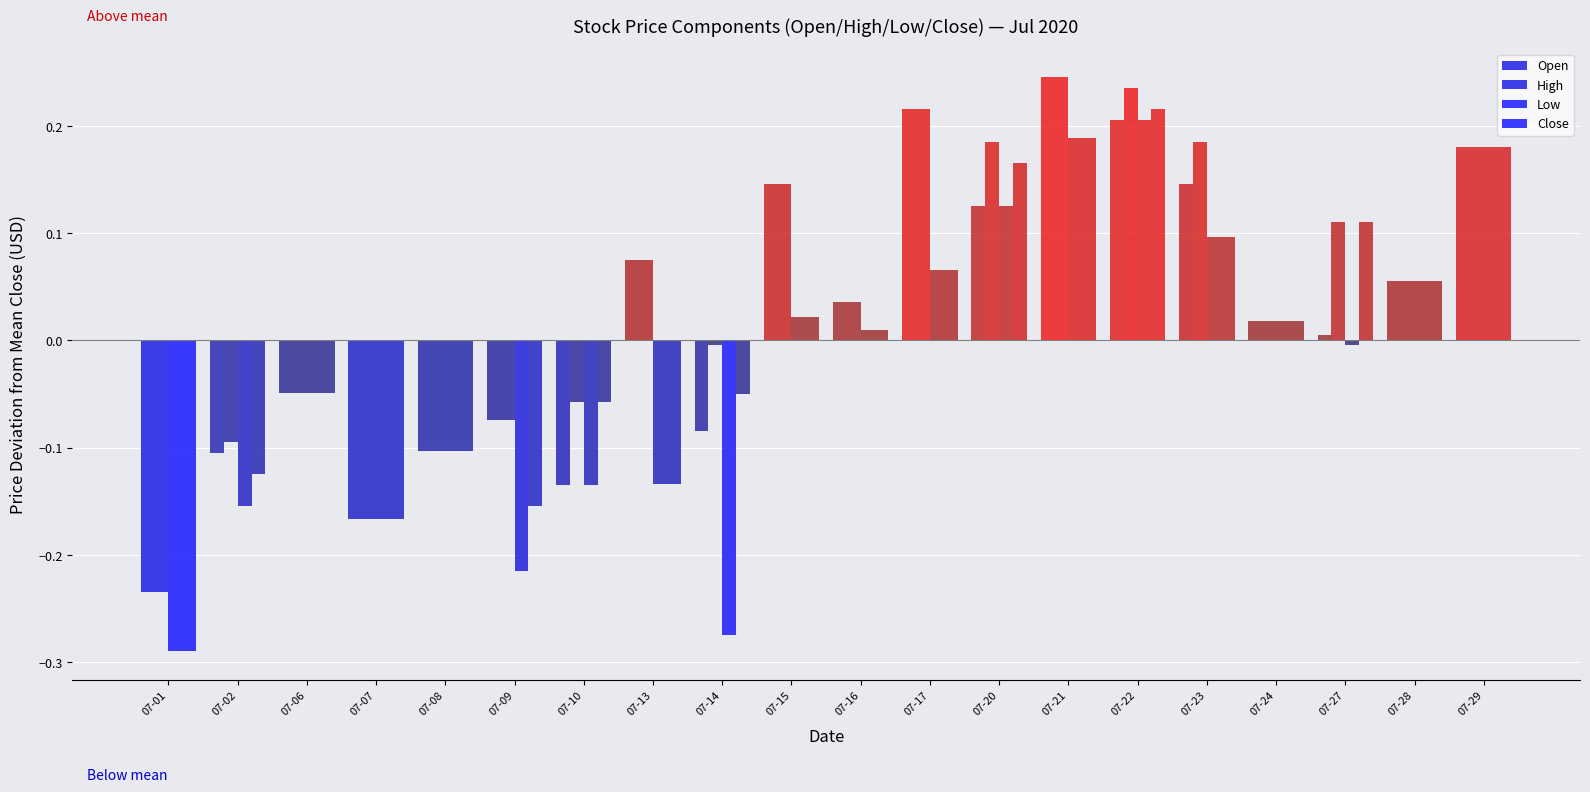

Reading right to left, list all the values displayed in this chart.

Open: 07-29=0.2	07-28=0.1	07-27=0.0	07-24=0.0	07-23=0.1	07-22=0.2	07-21=0.2	07-20=0.1	07-17=0.2	07-16=0.0	07-15=0.1	07-14=-0.1	07-13=0.1	07-10=-0.1	07-09=-0.1	07-08=-0.1	07-07=-0.2	07-06=-0.0	07-02=-0.1	07-01=-0.2
High: 07-29=0.2	07-28=0.1	07-27=0.1	07-24=0.0	07-23=0.2	07-22=0.2	07-21=0.2	07-20=0.2	07-17=0.2	07-16=0.0	07-15=0.1	07-14=-0.0	07-13=0.1	07-10=-0.1	07-09=-0.1	07-08=-0.1	07-07=-0.2	07-06=-0.0	07-02=-0.1	07-01=-0.2
Low: 07-29=0.2	07-28=0.1	07-27=-0.0	07-24=0.0	07-23=0.1	07-22=0.2	07-21=0.2	07-20=0.1	07-17=0.1	07-16=0.0	07-15=0.0	07-14=-0.3	07-13=-0.1	07-10=-0.1	07-09=-0.2	07-08=-0.1	07-07=-0.2	07-06=-0.0	07-02=-0.2	07-01=-0.3
Close: 07-29=0.2	07-28=0.1	07-27=0.1	07-24=0.0	07-23=0.1	07-22=0.2	07-21=0.2	07-20=0.2	07-17=0.1	07-16=0.0	07-15=0.0	07-14=-0.0	07-13=-0.1	07-10=-0.1	07-09=-0.2	07-08=-0.1	07-07=-0.2	07-06=-0.0	07-02=-0.1	07-01=-0.3